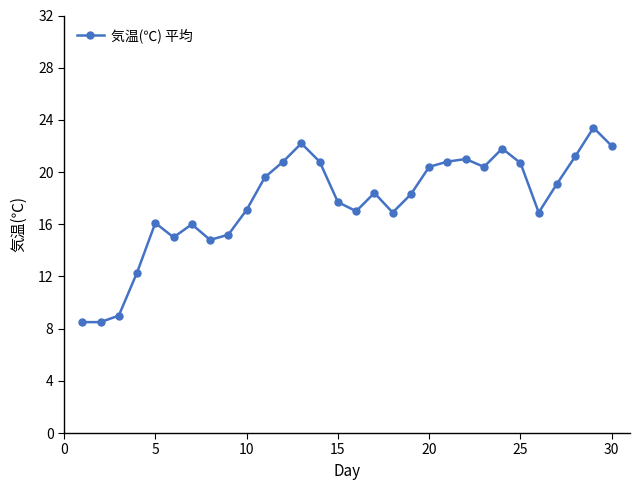

What is the greatest value displayed?

23.4